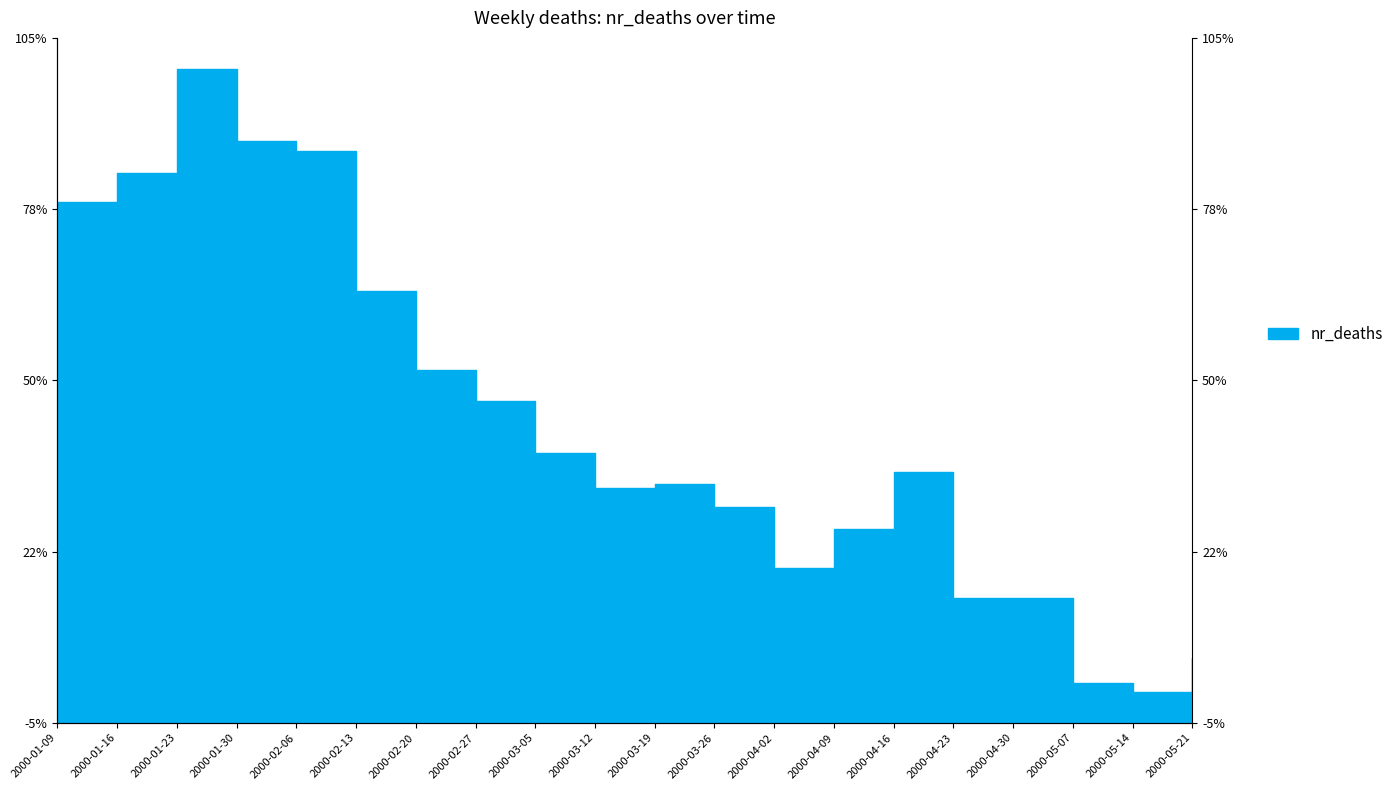

Reading right to left, what are all the values shown in this chart?

2000-05-21=1320	2000-05-14=1279	2000-05-07=1290	2000-04-30=1392	2000-04-23=1391	2000-04-16=1543	2000-04-09=1475	2000-04-02=1428	2000-03-26=1501	2000-03-19=1528	2000-03-12=1524	2000-03-05=1566	2000-02-27=1628	2000-02-20=1666	2000-02-13=1760	2000-02-06=1928	2000-01-30=1940	2000-01-23=2027	2000-01-16=1902	2000-01-09=1867